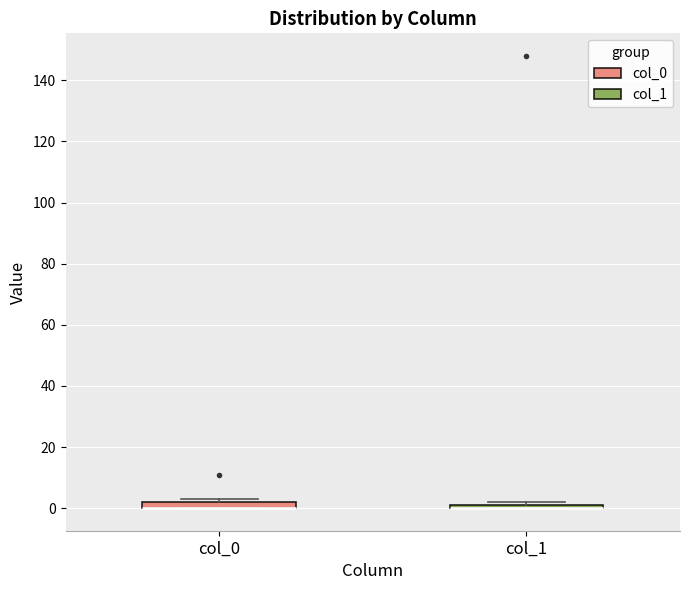

Where is the lower edge of the box for col_0 on the y-axis? The values are not printed on the chart, so give them approximately, as read against the axis.

0